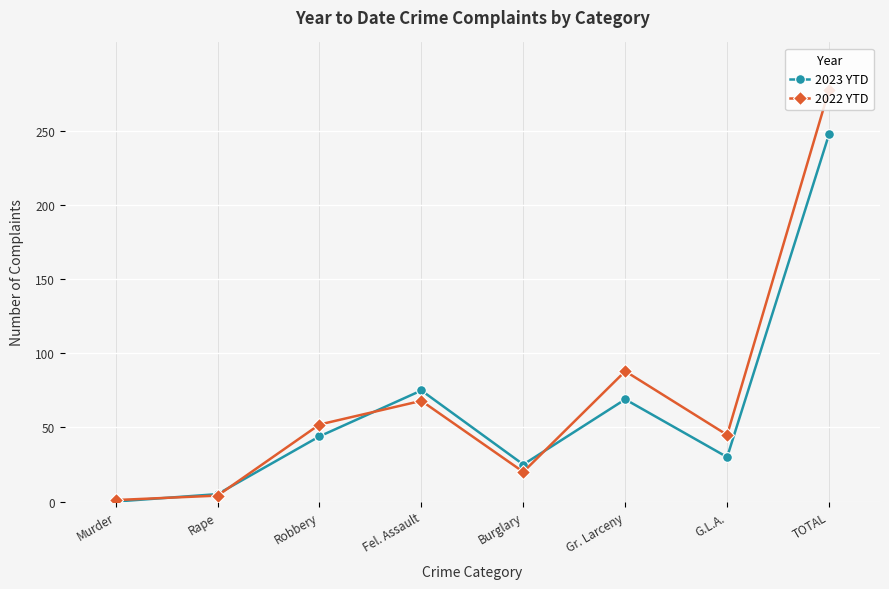

Does the chart display data point markers on the line(s)?

Yes